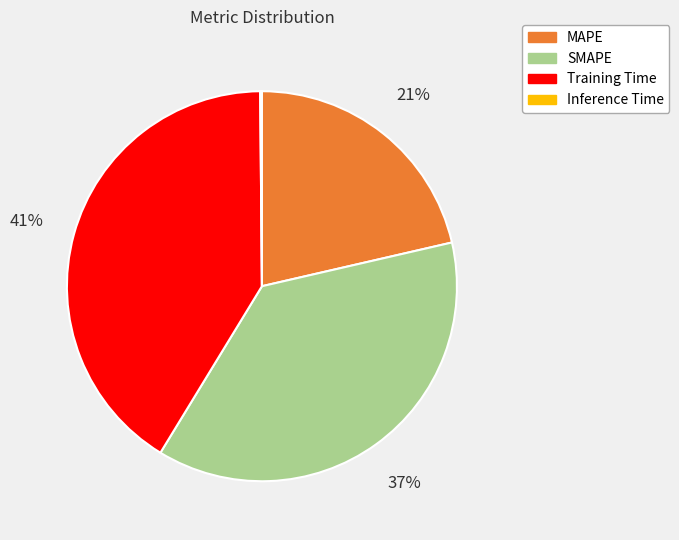

To the nearest percent, what is the average slice percentage?

20%